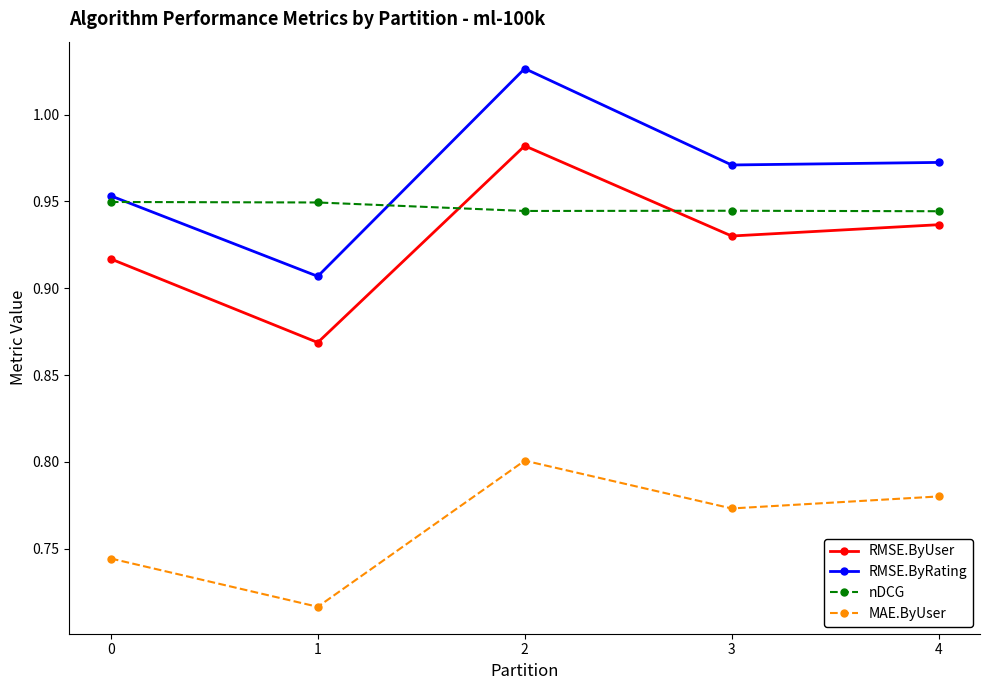

True or false: RMSE.ByRating and RMSE.ByUser cross at least once.

False